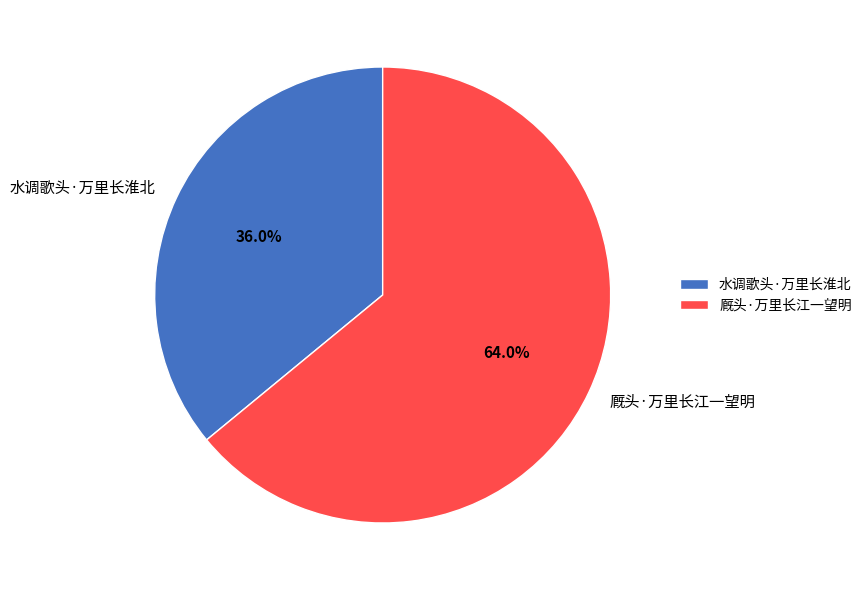

How many slices are in this pie chart?

2